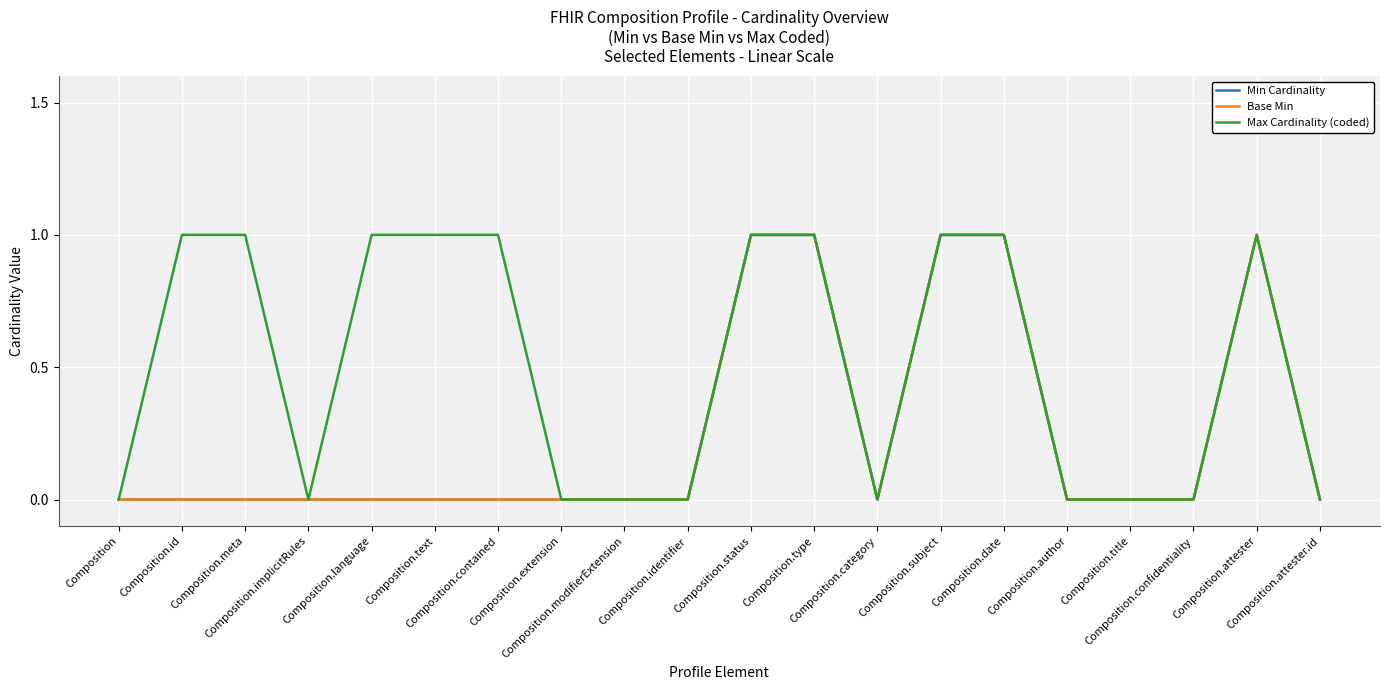

Does the chart display data point markers on the line(s)?

No